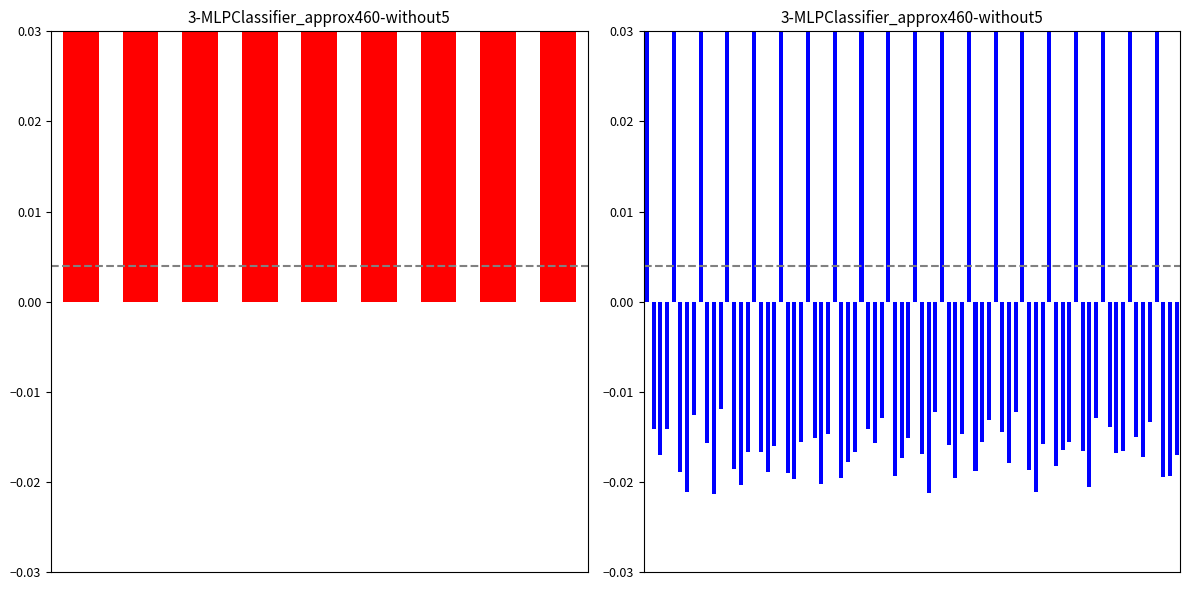

What is the difference between the maximum and second lowest values?

5.1